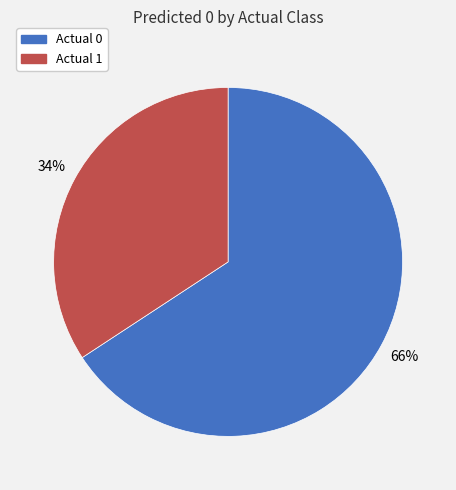

To the nearest percent, what is the combined percentage of Actual 1 and Actual 0?

100%